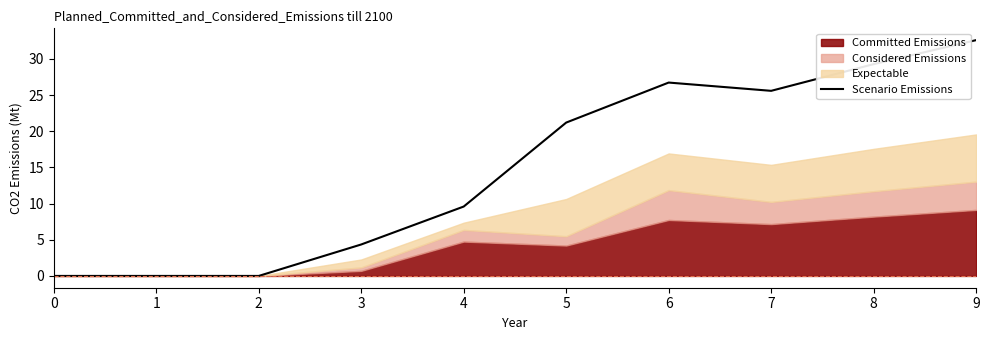

At which label does the data first exceed 21?

5